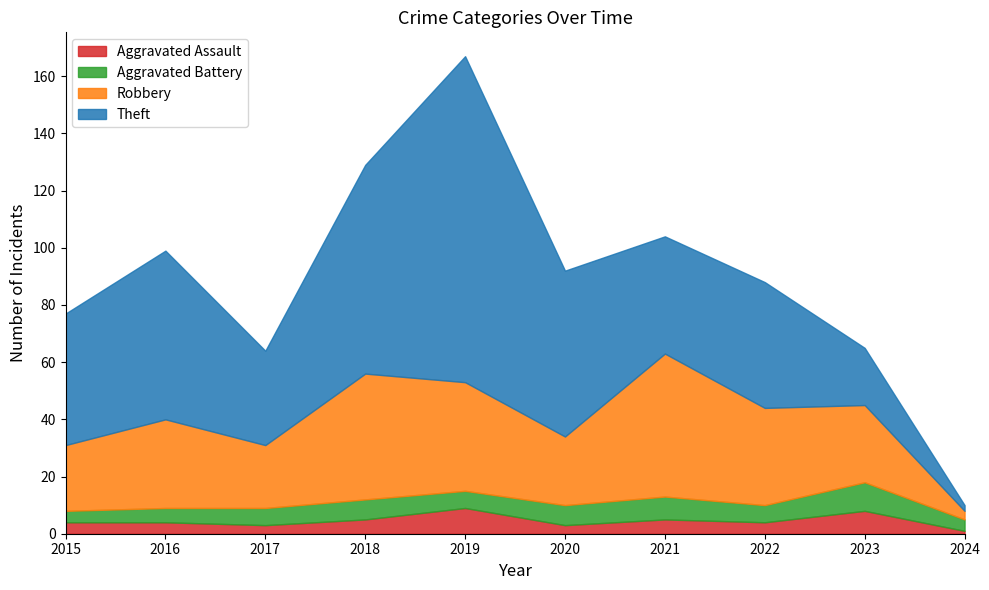

At which category is the sum across all series the highest?

2019